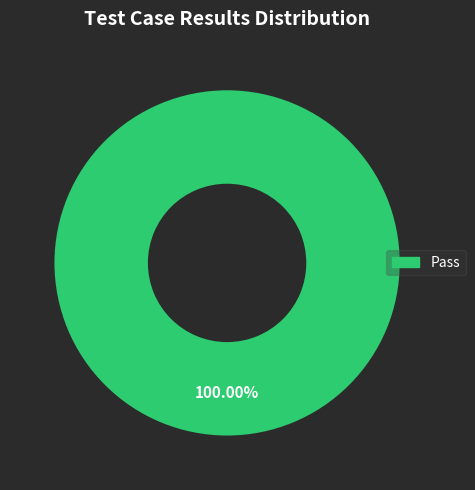

Is there a majority slice in this chart?

Yes